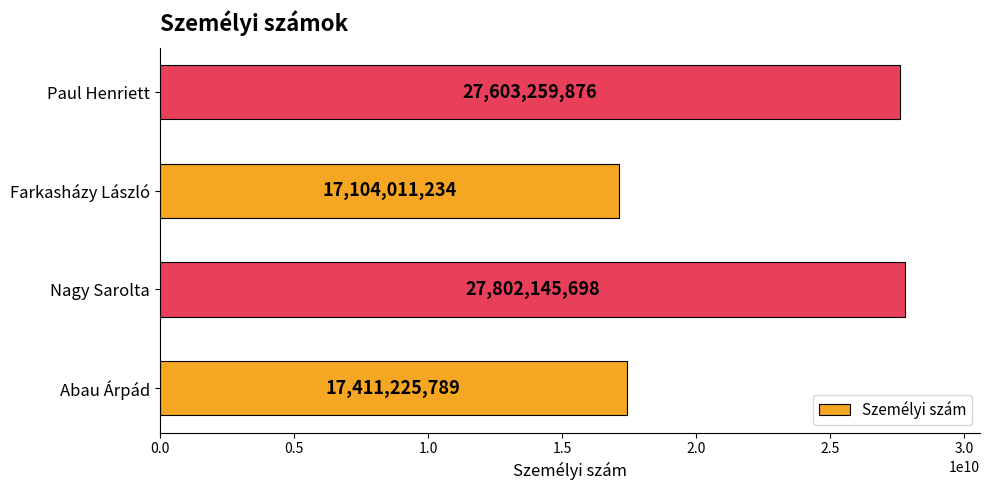

Reading top to bottom, what are all the values shown in this chart?

Paul Henriett=27603259876	Farkasházy László=17104011234	Nagy Sarolta=27802145698	Abau Árpád=17411225789